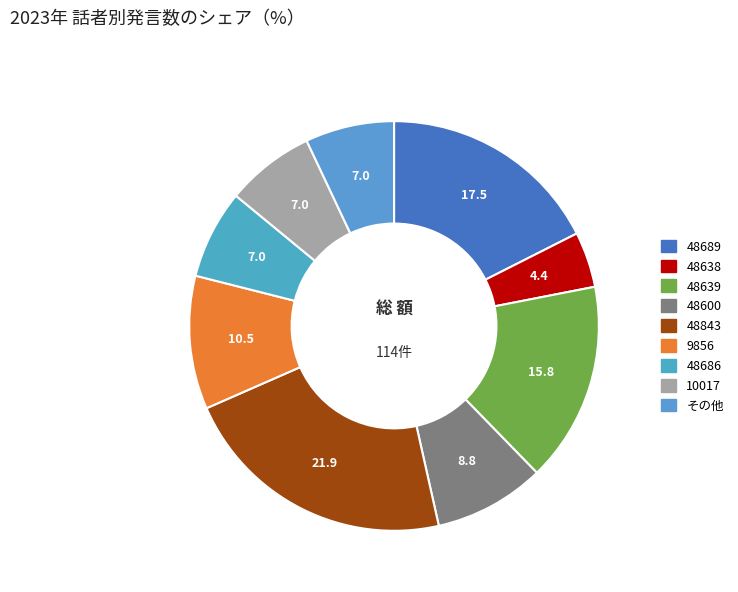

Count the number of slices in the pie.

9